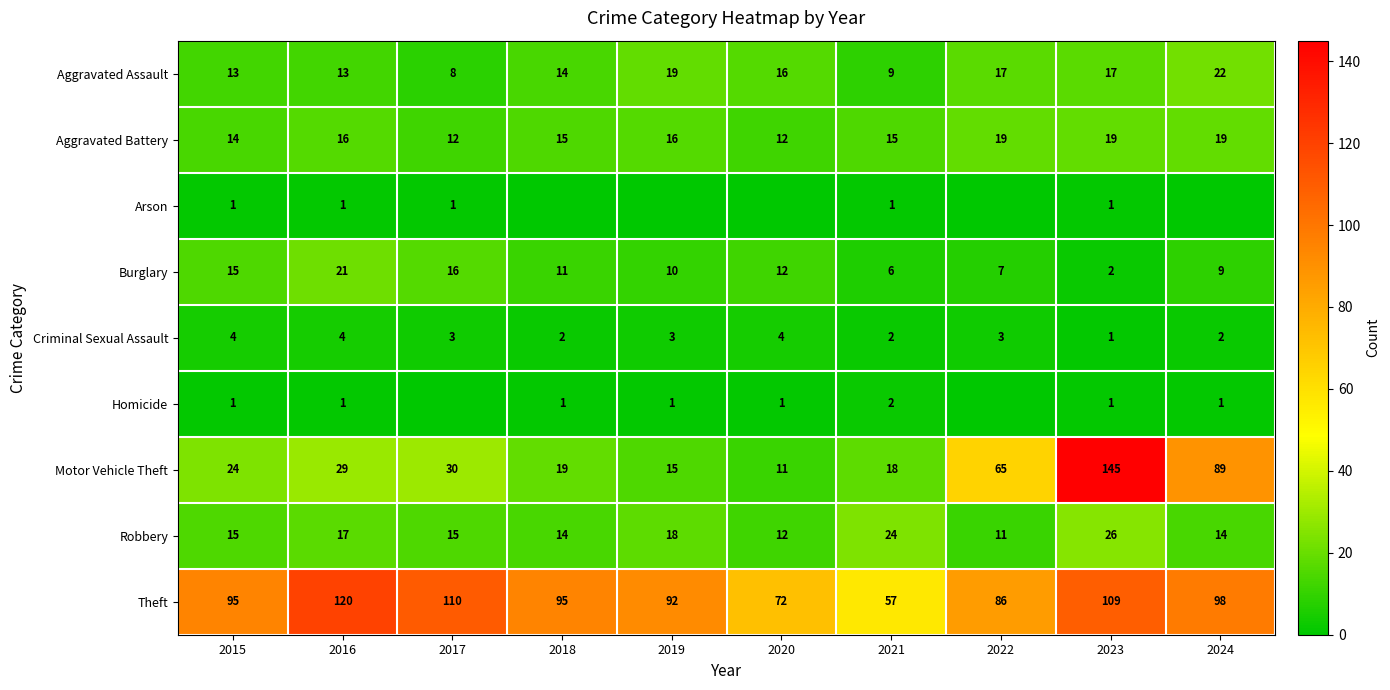

What is the highest value of the Aggravated Assault series?

22